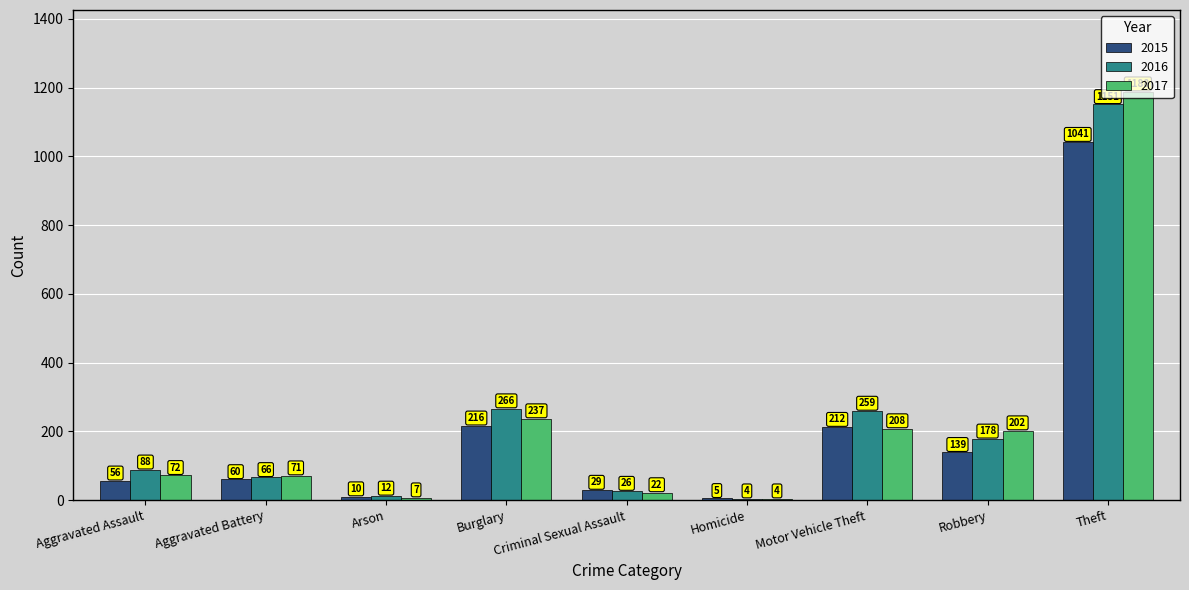

What is the total value across all series at Homicide?

13